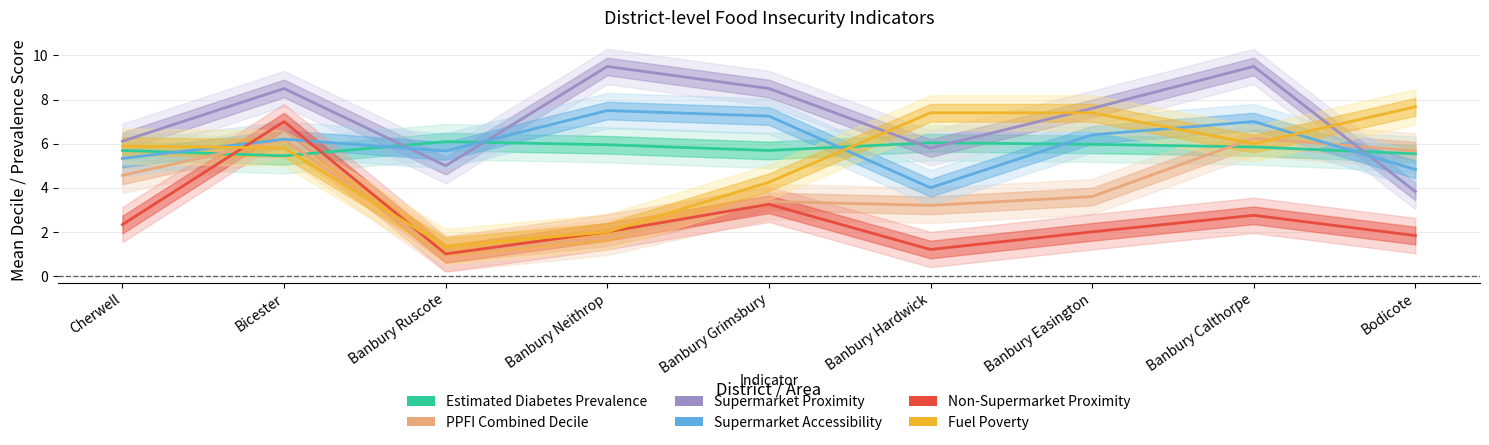

What is the minimum value shown in the chart?

1.0